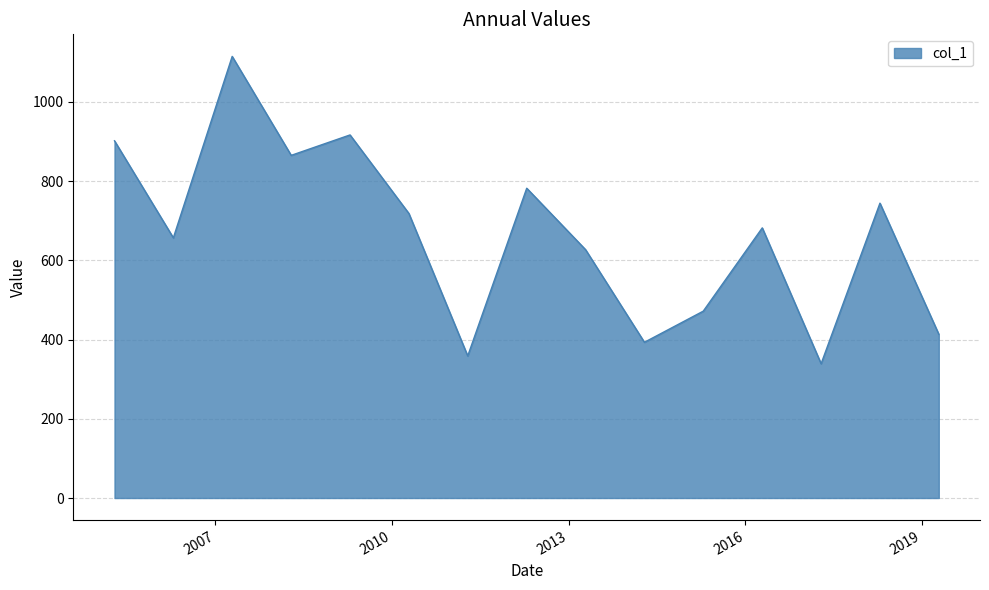

What is the sum of all values?

9985.1